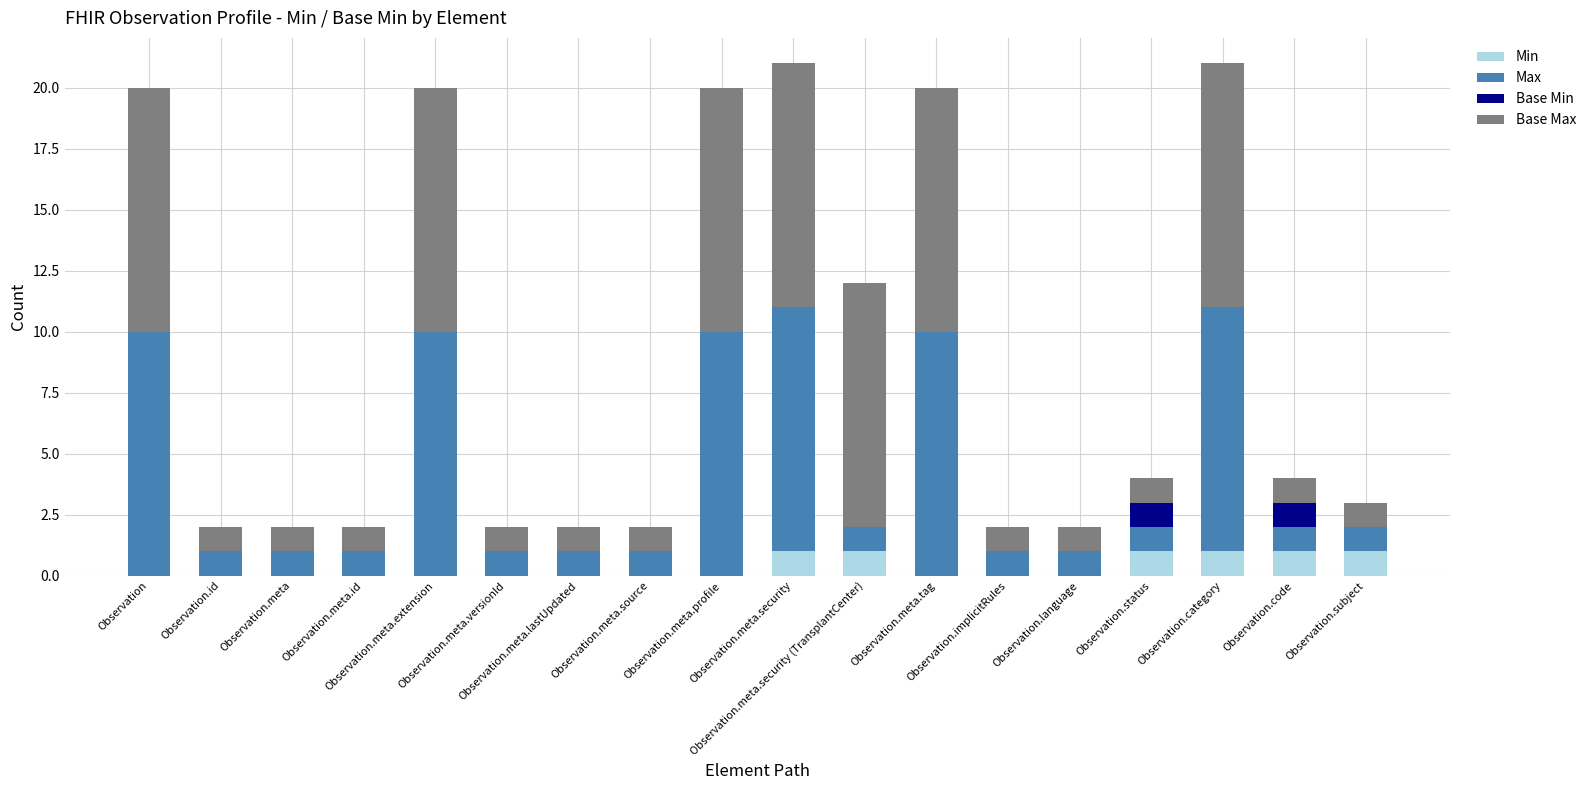

Is it true that Base Max equals 1 at Observation.subject?

True